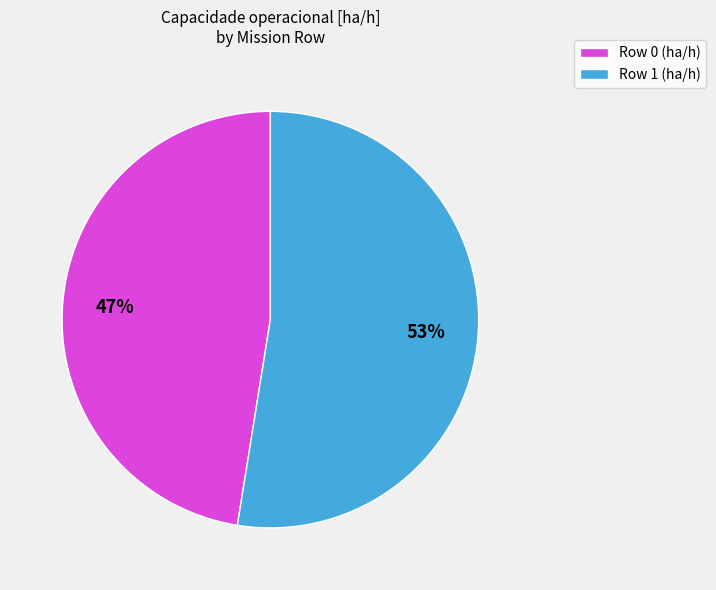

Is there any slice that represents more than half of the pie?

Yes